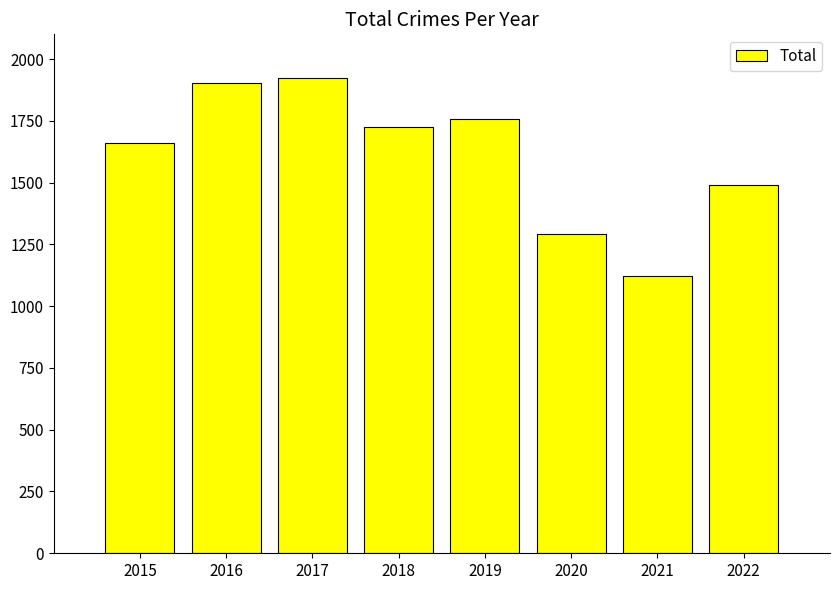

True or false: the data shows 783 at 2021.

False